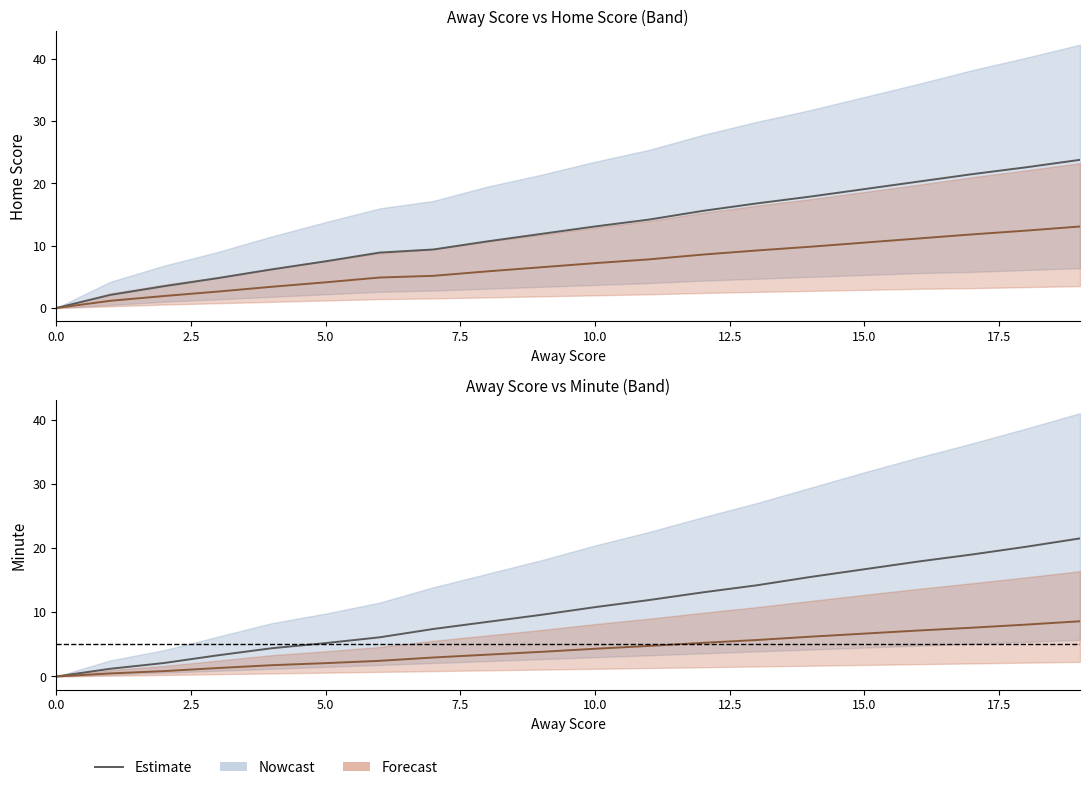

Does the chart display data point markers on the line(s)?

No